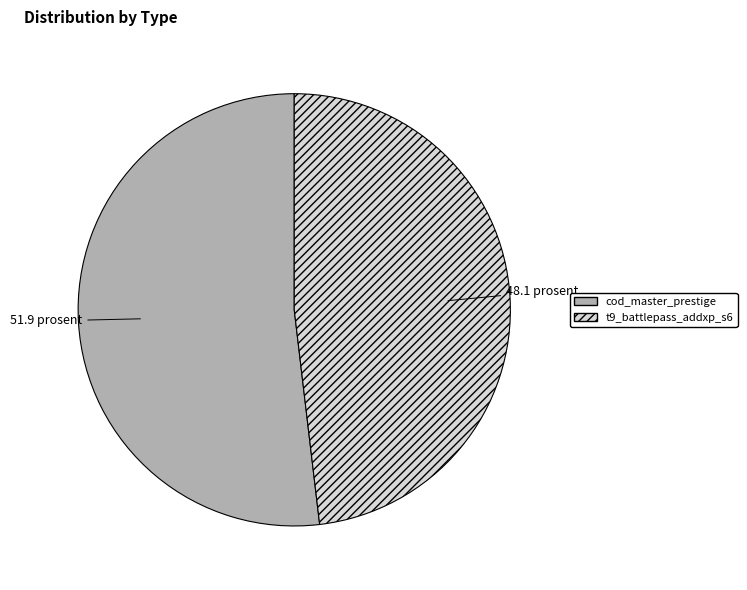

The cod_master_prestige slice represents 52% of the pie. True or false?

True